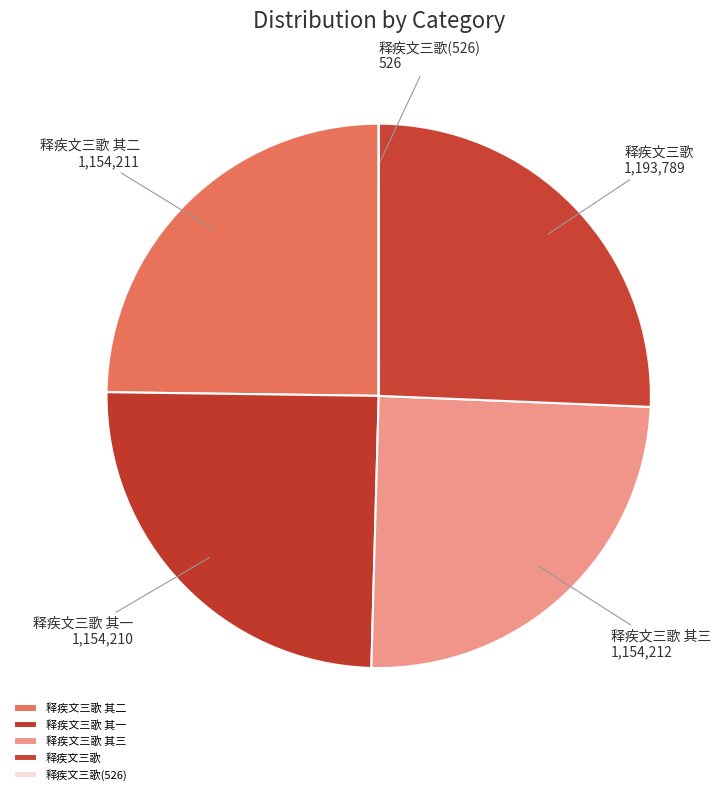

The 释疾文三歌 其一 slice represents 25% of the pie. True or false?

True